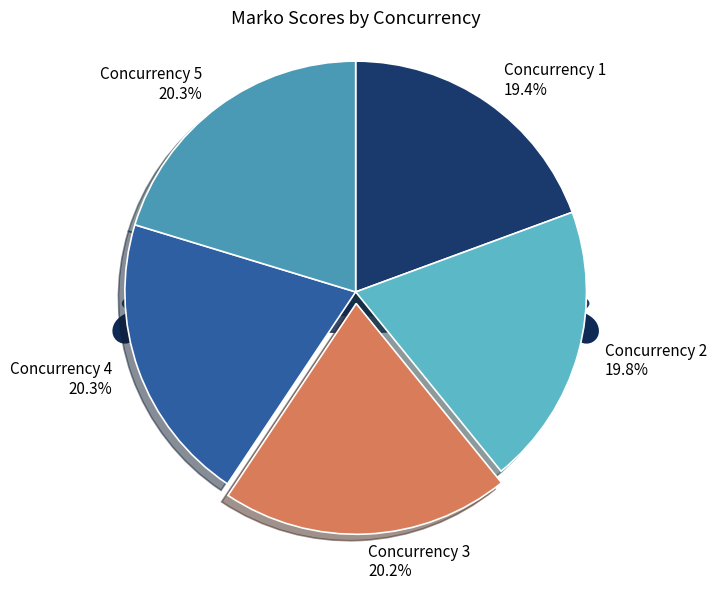

Does 4 account for over 50% of the chart?

No